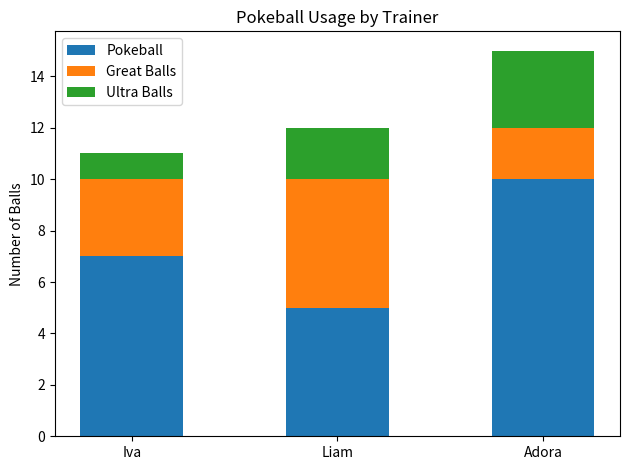

The value of Pokeball at Liam is 9. True or false?

False